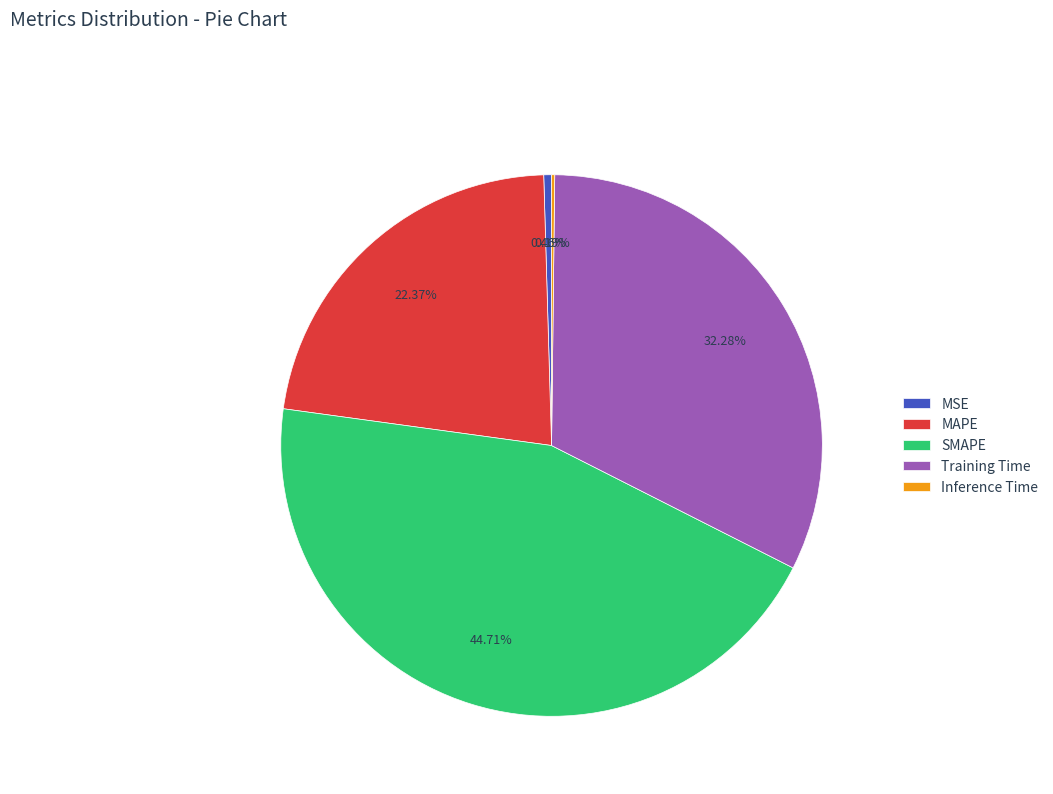

To the nearest percent, what is the difference between the largest and smallest slice percentages?

45%